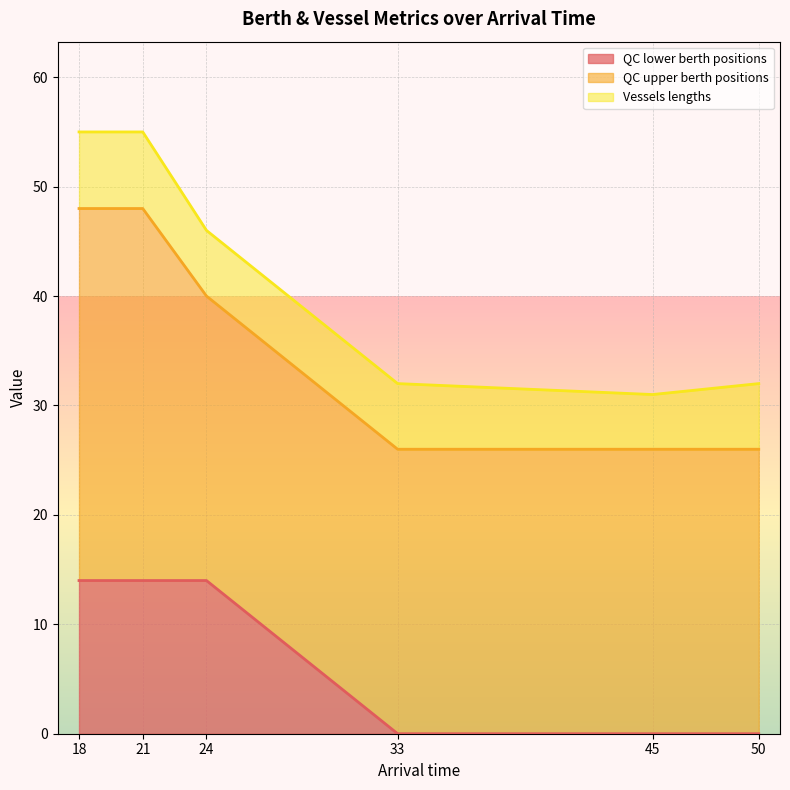

Reading left to right, list all the values displayed in this chart.

QC lower berth positions: 14	14	14	0	0	0
QC upper berth positions: 34	34	26	26	26	26
Vessels lengths: 7	7	6	6	5	6